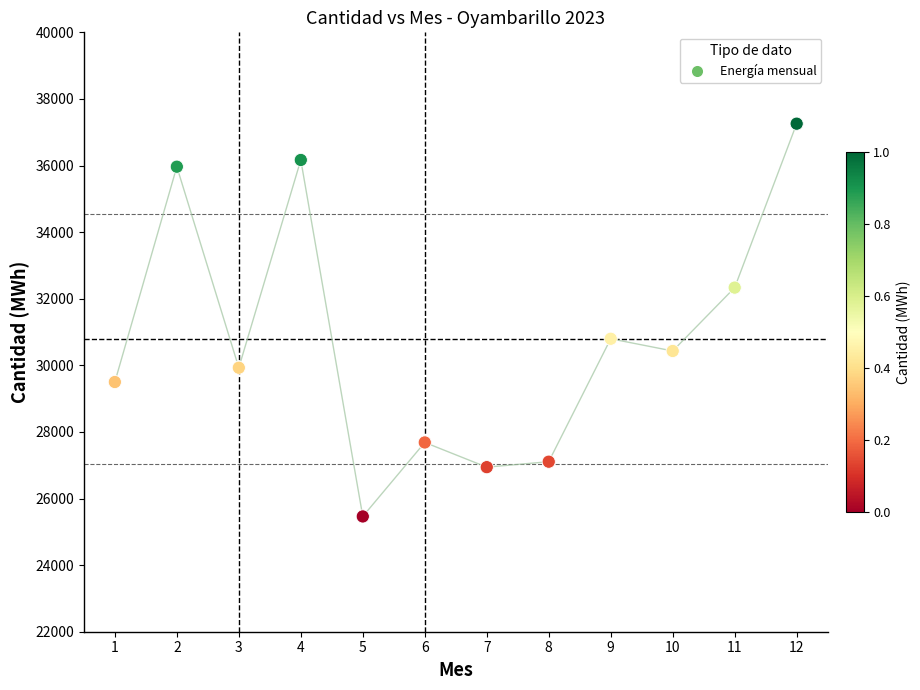

What is the average X value?

6